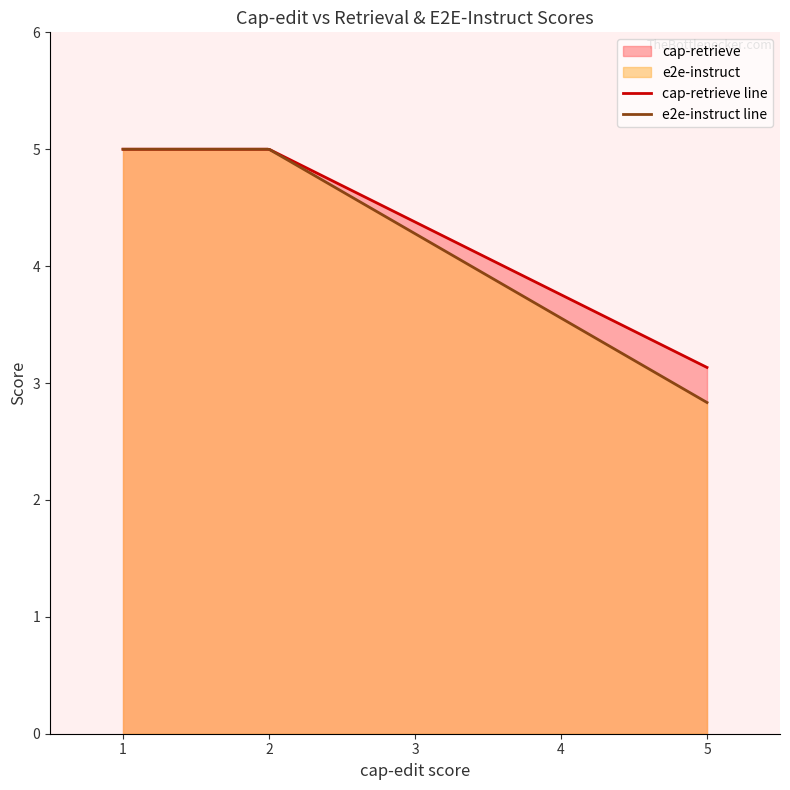

Does the chart have visible grid lines?

No